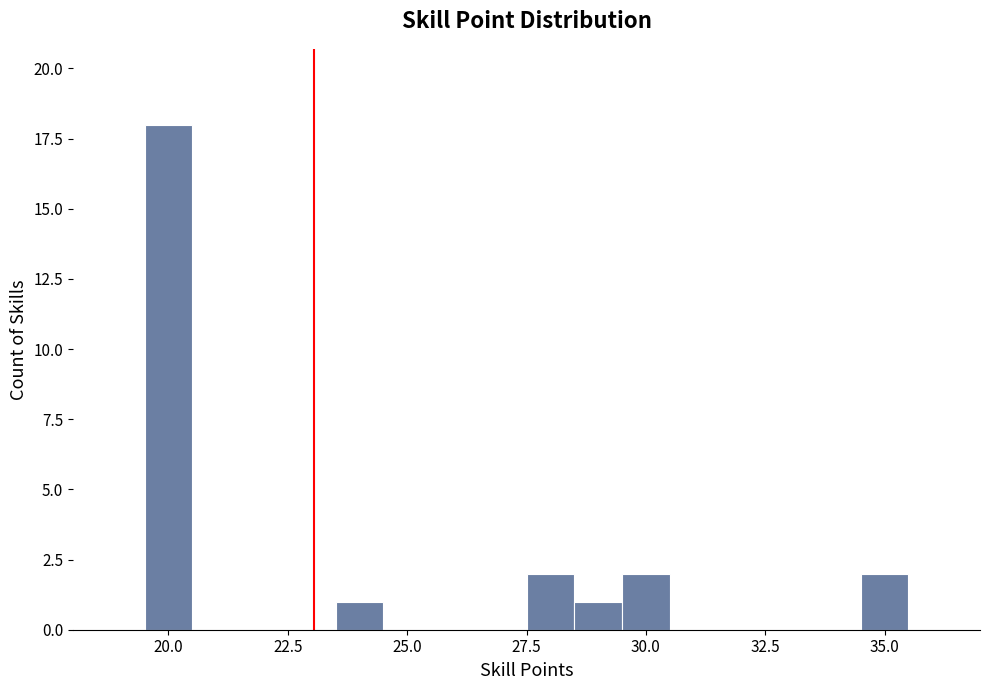

Read against the x-axis, roughly where is the centre of the tallest bar?

20.0